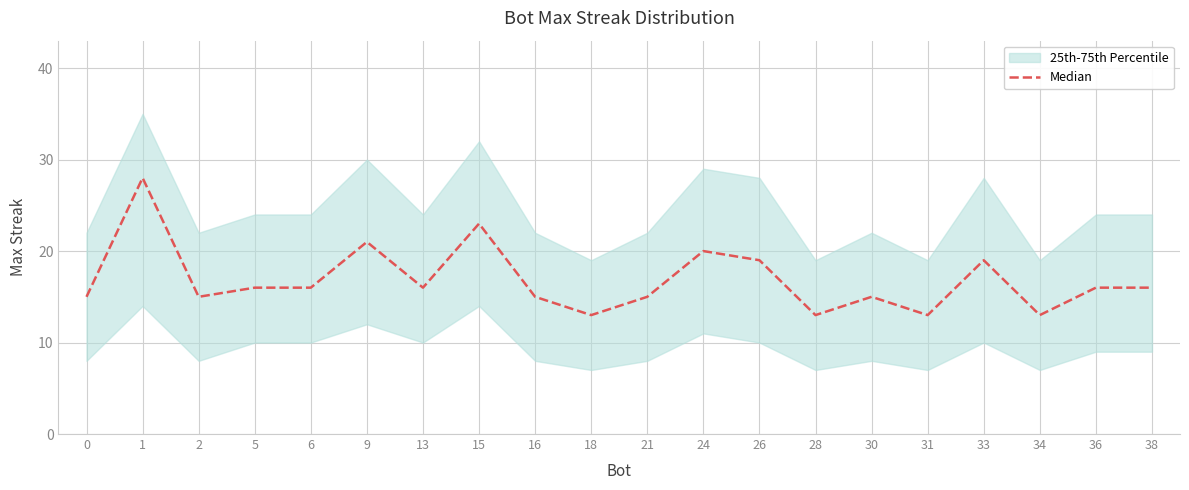

What is the difference between the second highest and second lowest values?

10